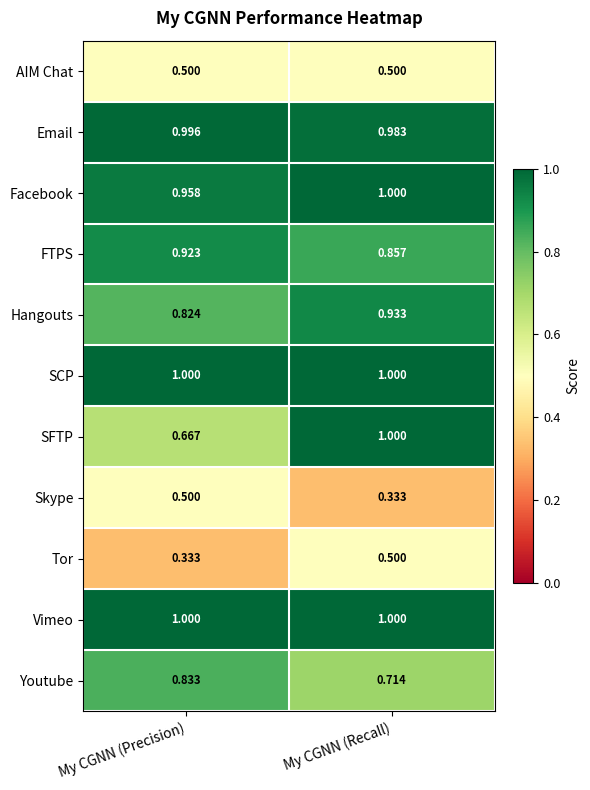

Between My CGNN (Precision) and My CGNN (Recall), which series saw the biggest shift?

SFTP